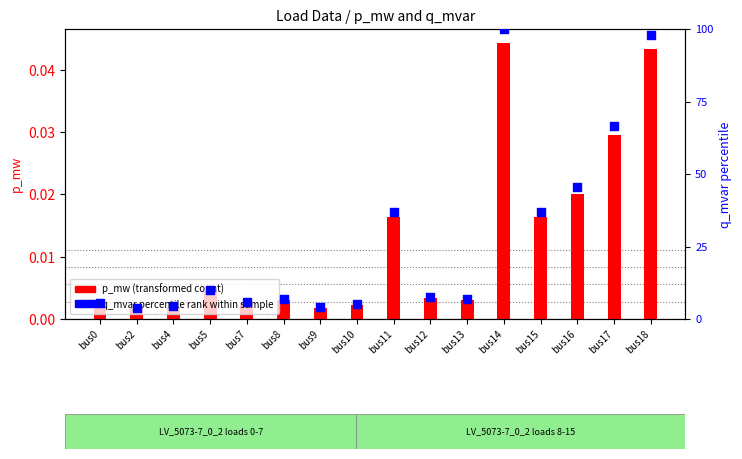

Which series contains the highest Y value?

q_mvar percentile rank